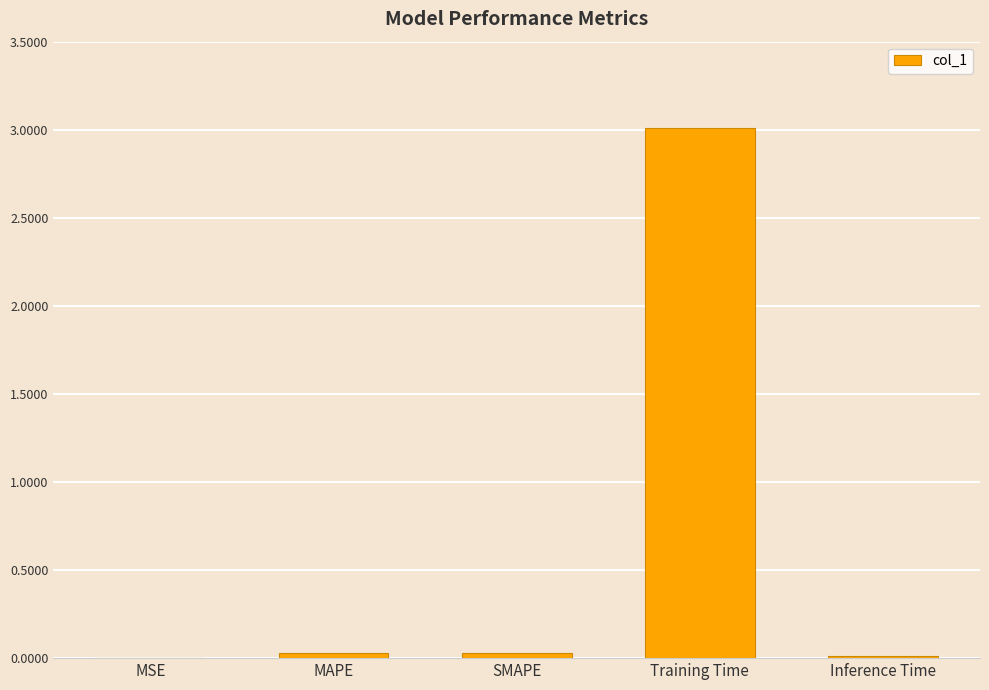

What is the change in value from SMAPE to Training Time?

+3.0